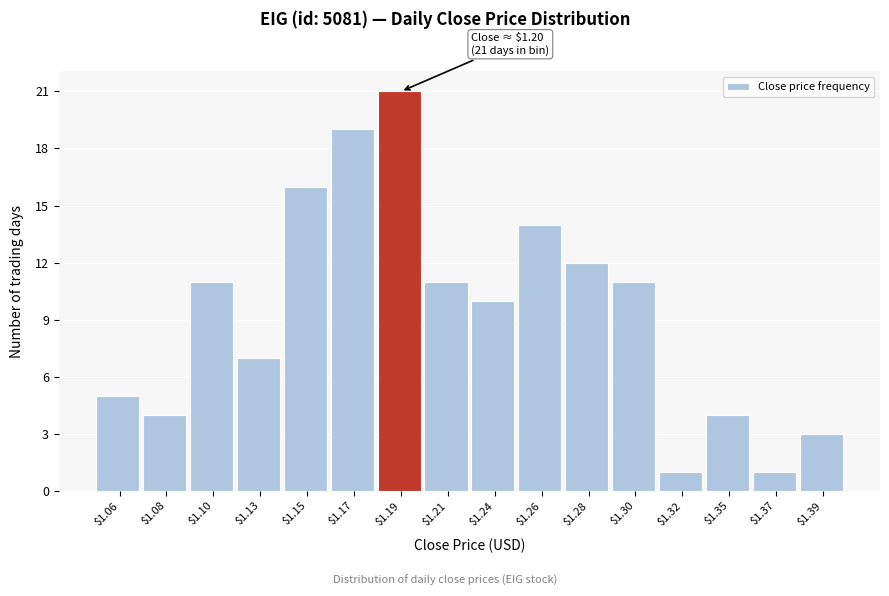

Reading left to right, what are all the values shown in this chart?

5	4	11	7	16	19	21	11	10	14	12	11	1	4	1	3